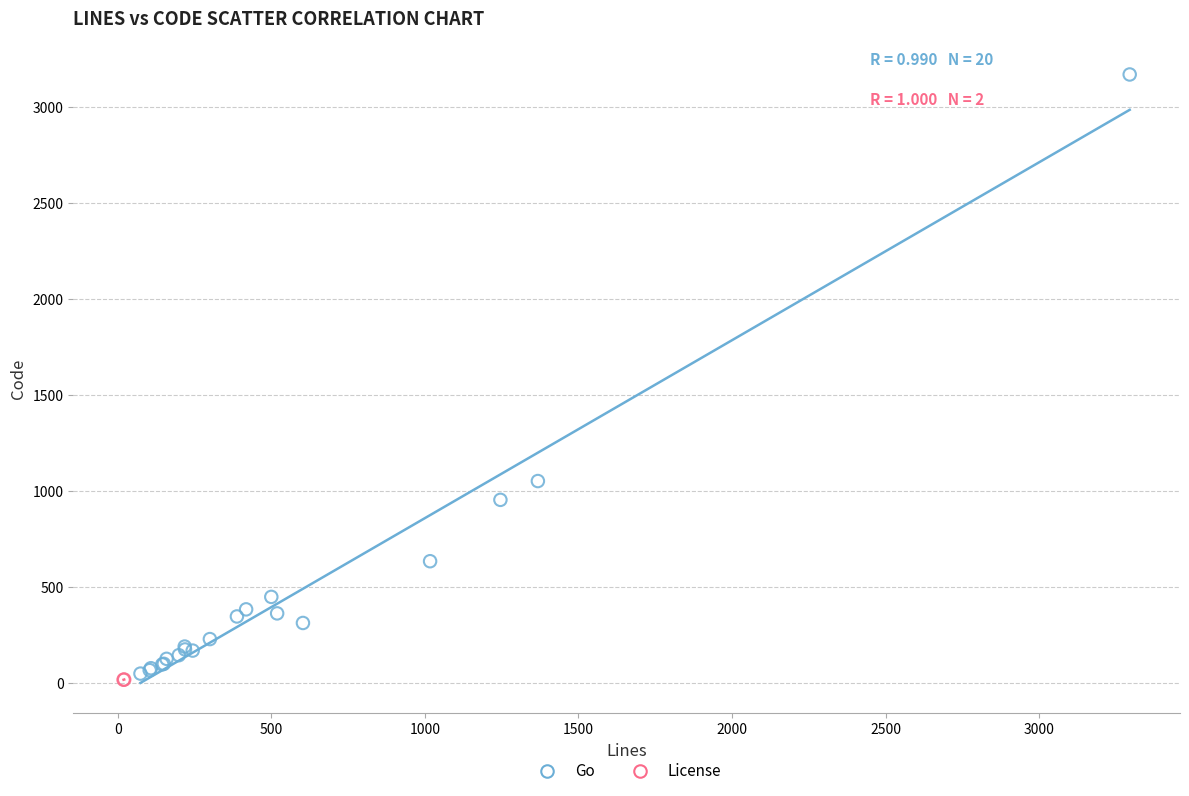

What are all the series names shown in the legend?

Go, License